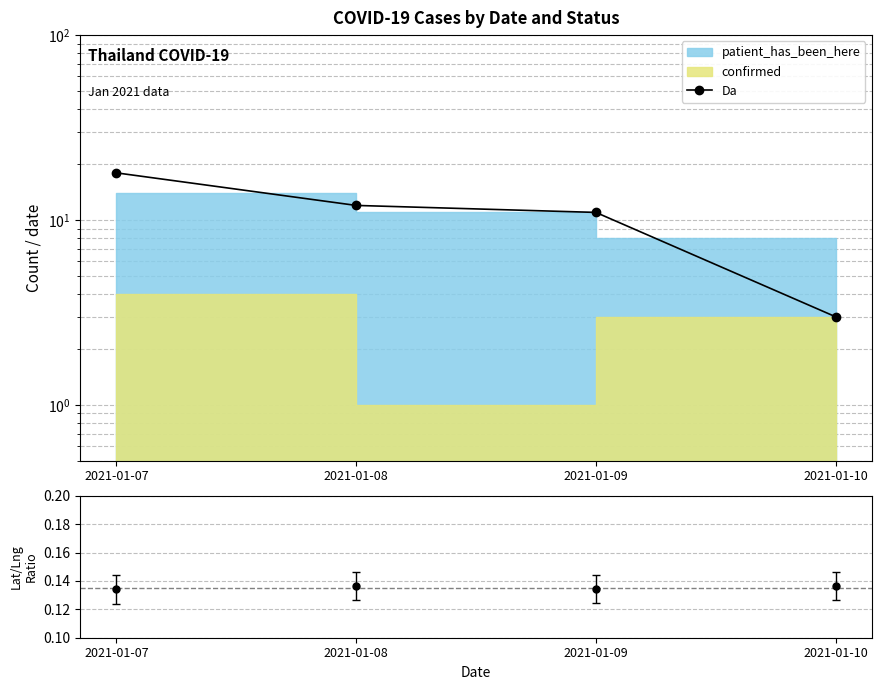

Reading left to right, list all the values displayed in this chart.

2021-01-07=18	2021-01-08=12	2021-01-09=11	2021-01-10=3